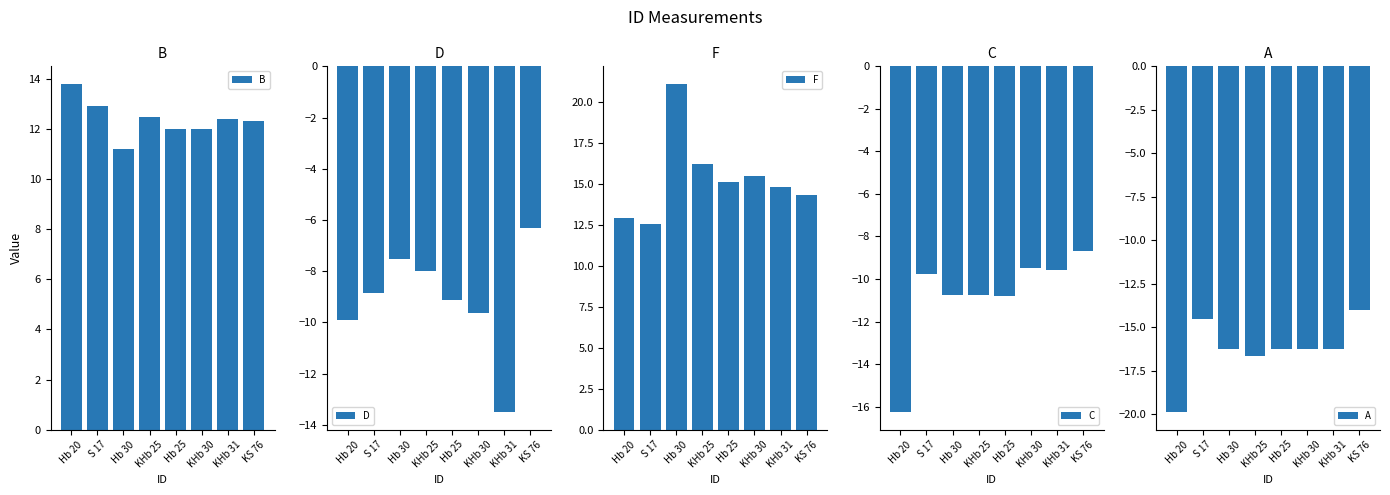

Between Hb 25 and KHb 30, which series saw the biggest shift?

C